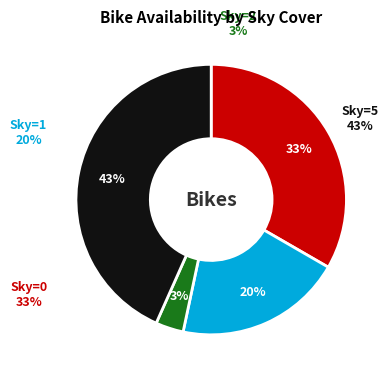

What percentage is the 26 slice, to the nearest percent?

3%